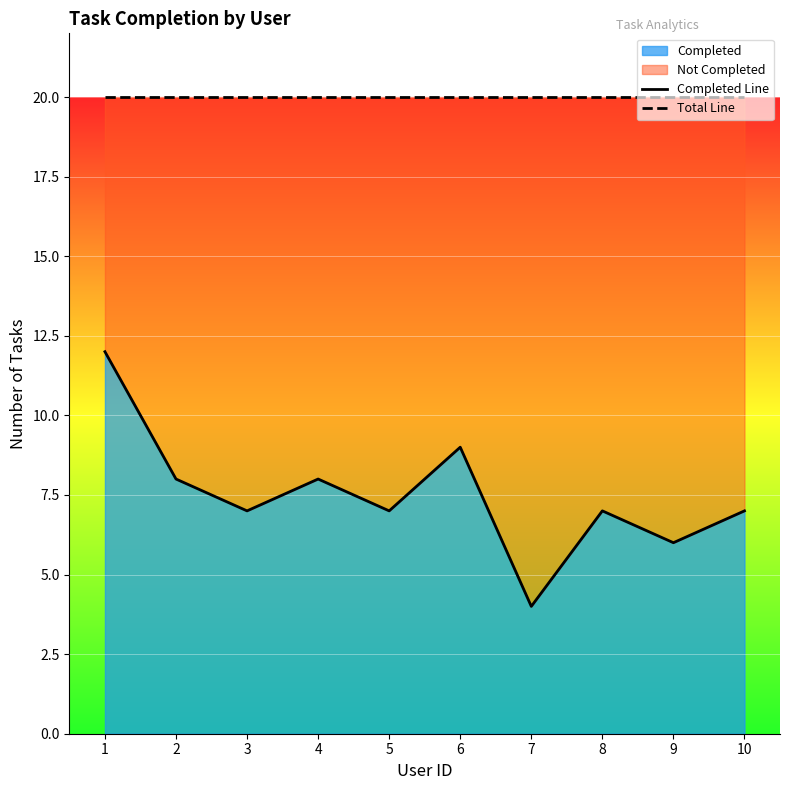

Between 3 and 9, which is larger?

3